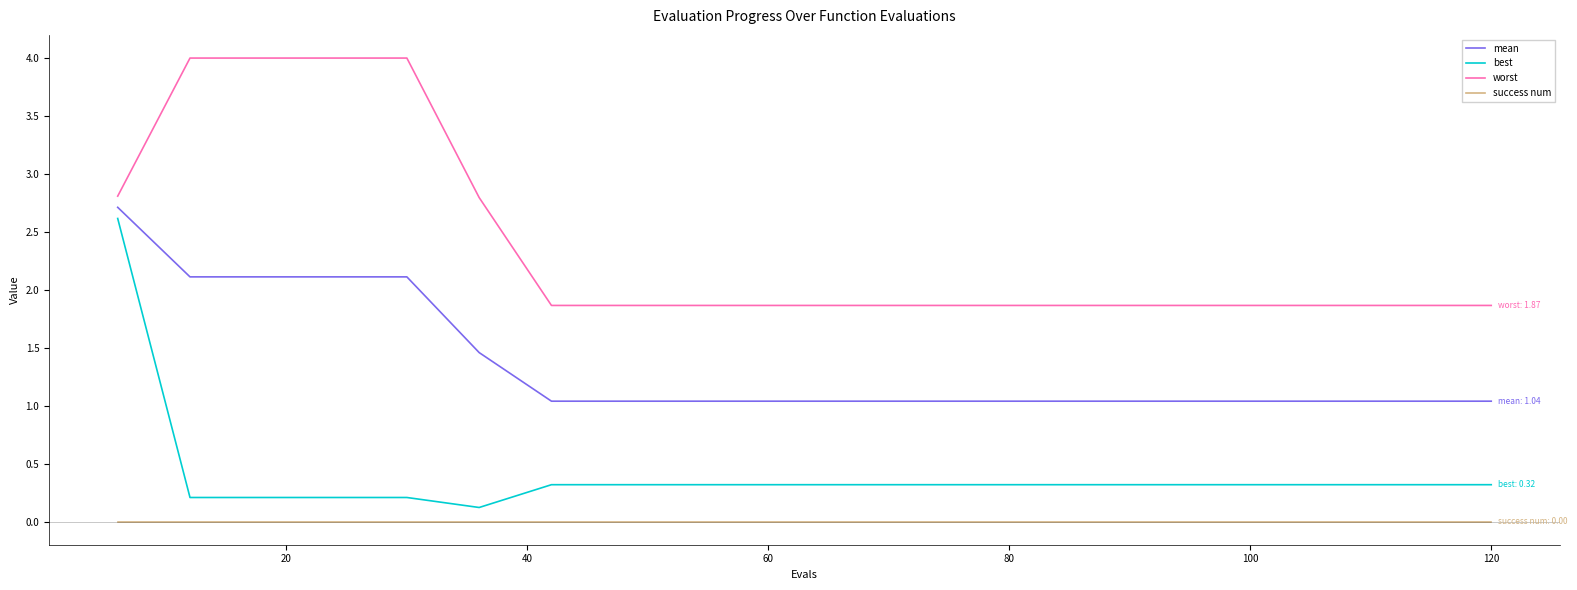

Which series has the largest total across all categories?

worst